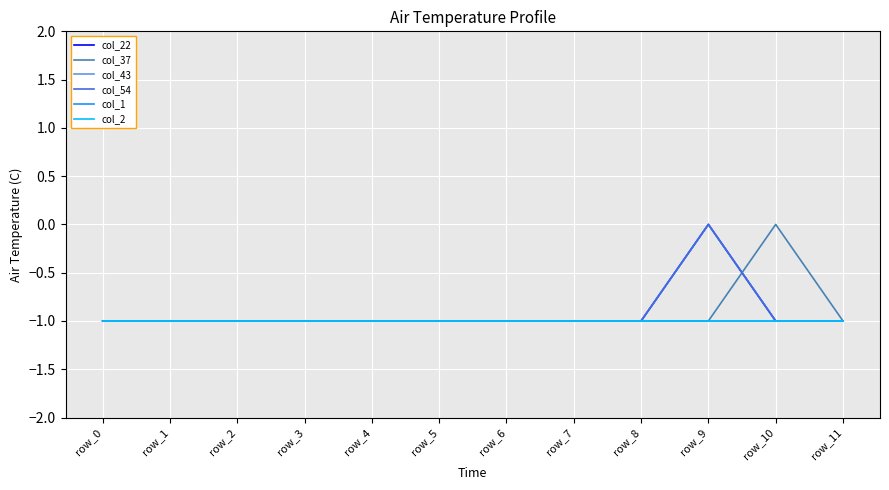

Does the chart have visible grid lines?

Yes